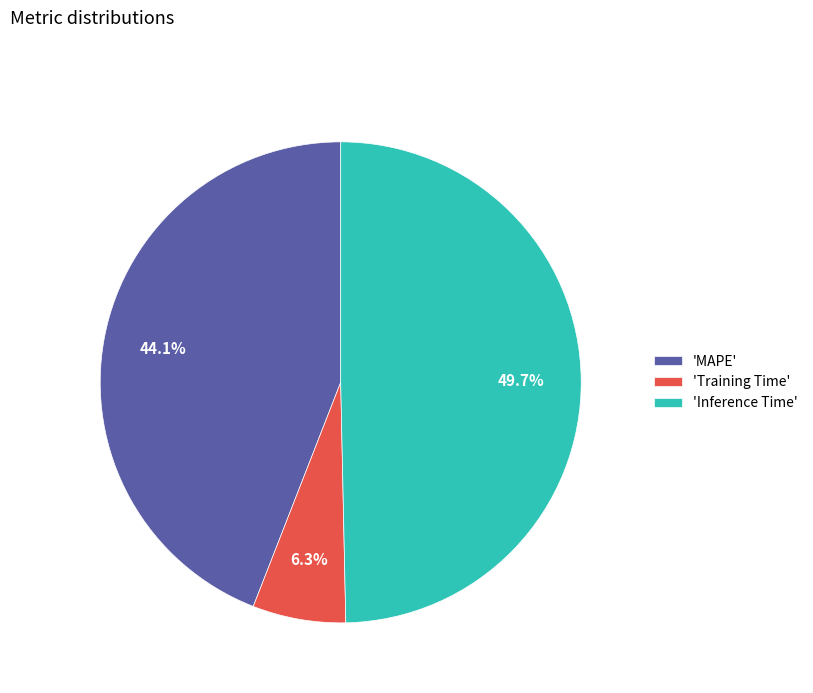

Rank the categories by value from highest to lowest.

'Inference Time', 'MAPE', 'Training Time'